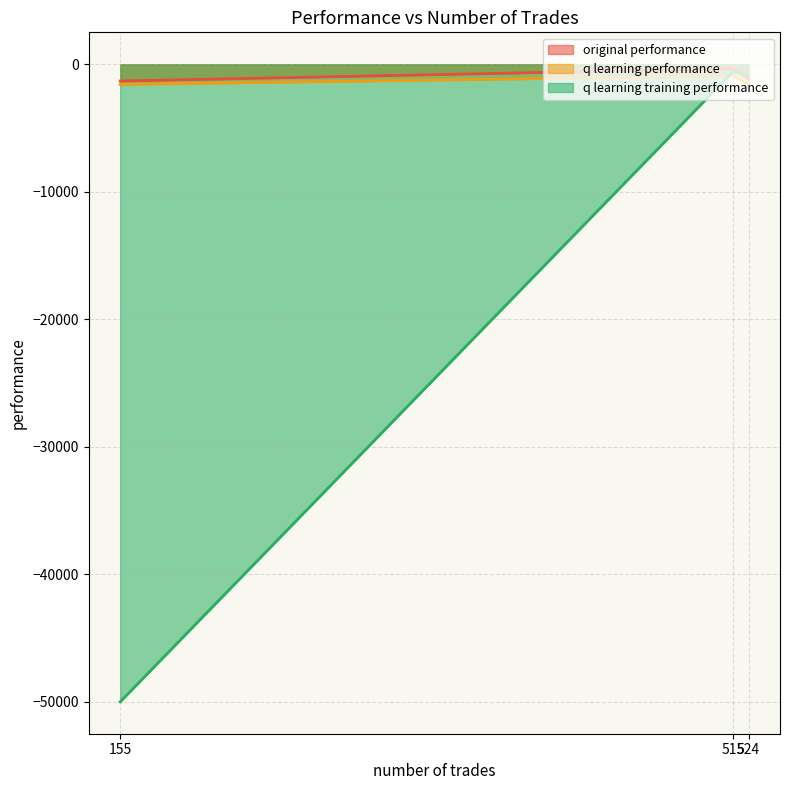

True or false: q learning performance has a value of -1576.4 at 524.

True